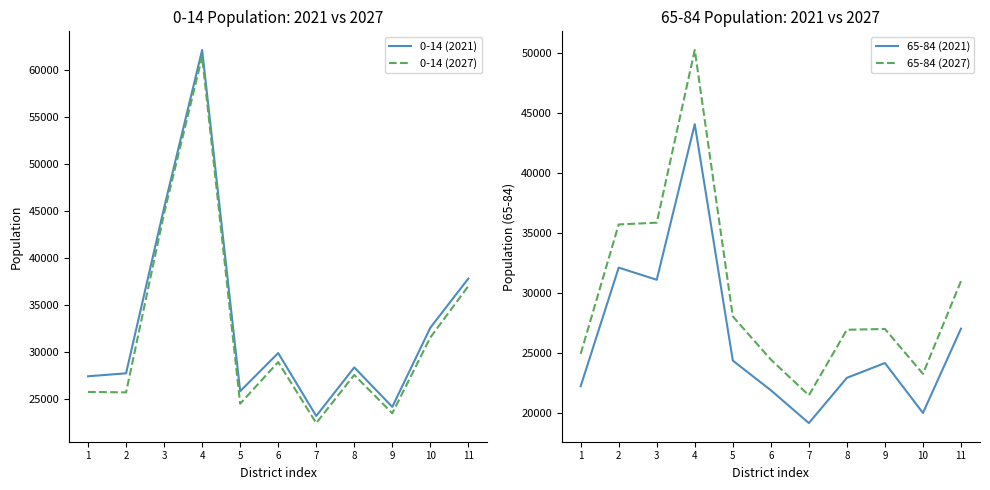

Between 9 and 5, which is larger?

5